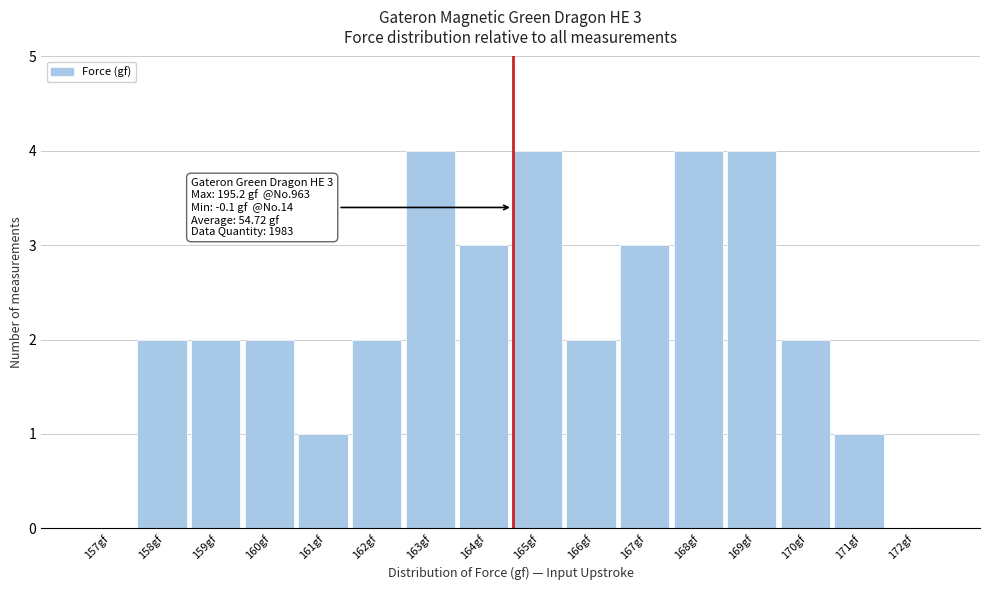

Reading left to right, transcribe all the data shown in this chart.

157gf=0	158gf=2	159gf=2	160gf=2	161gf=1	162gf=2	163gf=4	164gf=3	165gf=4	166gf=2	167gf=3	168gf=4	169gf=4	170gf=2	171gf=1	172gf=0